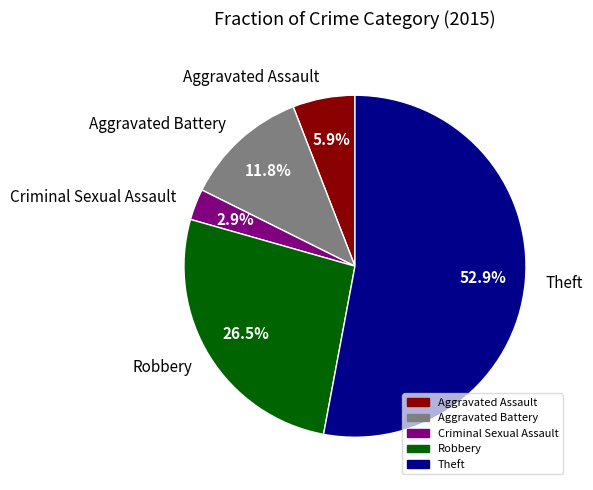

To the nearest percent, what portion does Aggravated Assault represent?

6%